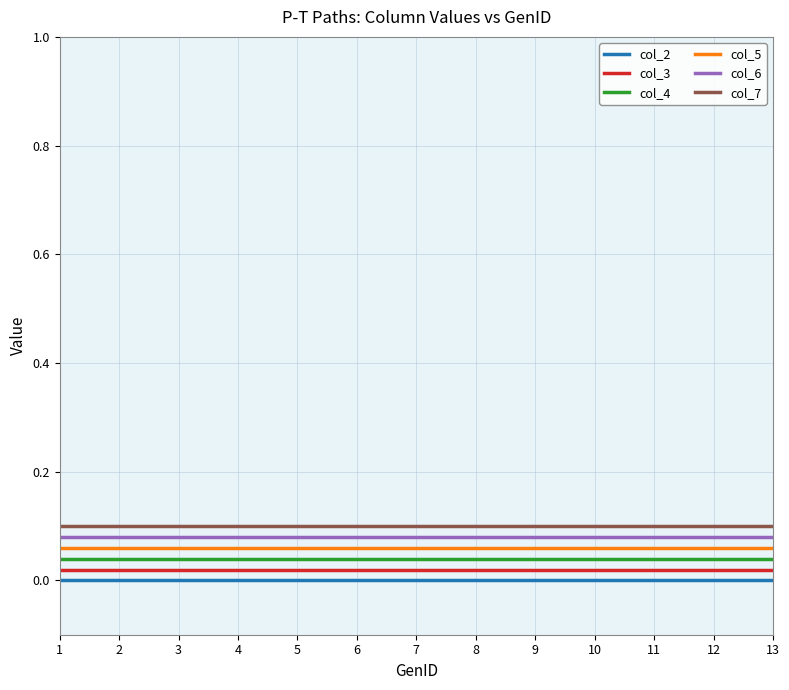

The value of col_6 at 10 is 0.0. True or false?

False